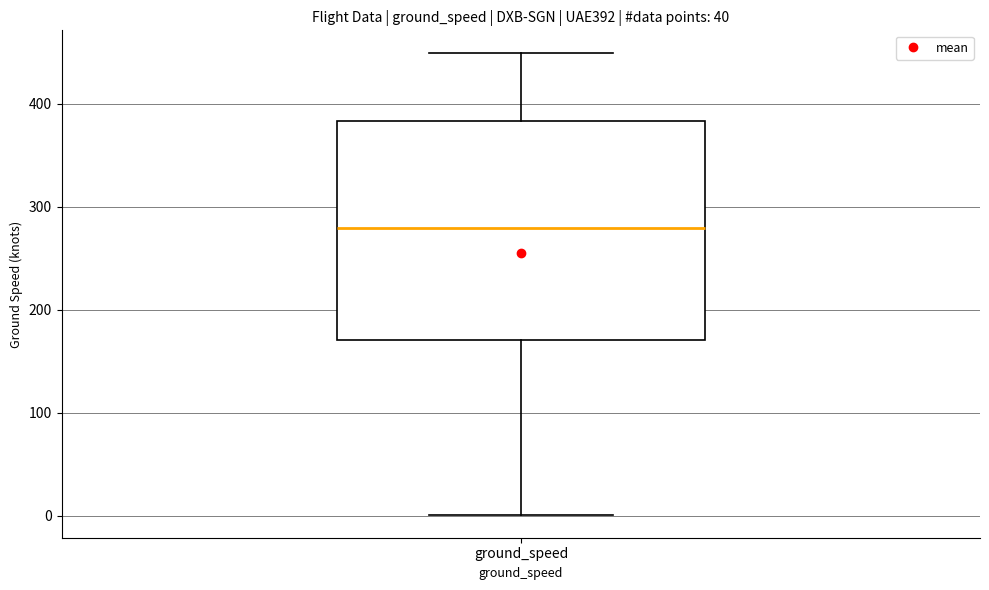

Where does the lower whisker of the box for ground_speed end on the y-axis? The values are not printed on the chart, so give them approximately, as read against the axis.

0